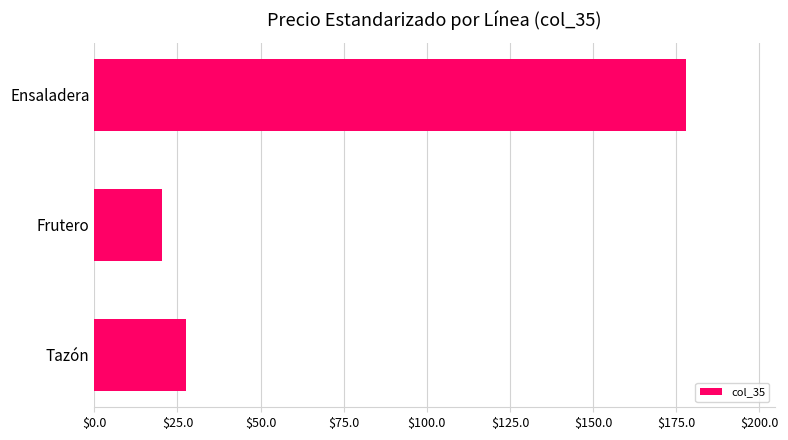

Between Ensaladera and Tazón, which is larger?

Ensaladera